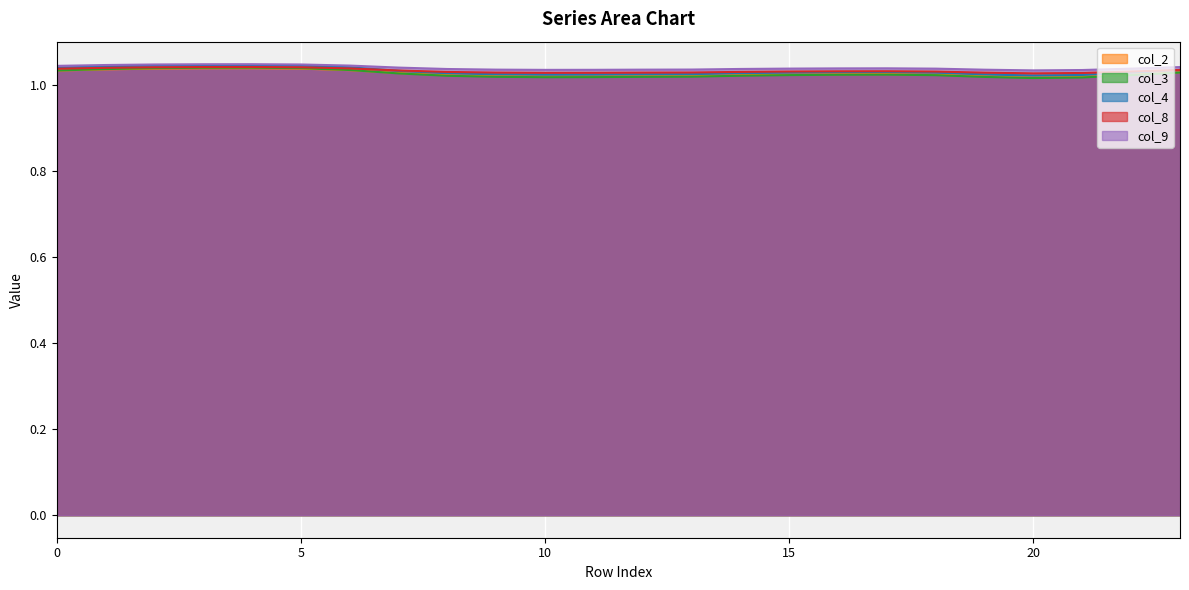

Reading left to right, transcribe all the data shown in this chart.

col_2: 1.0	1.0	1.0	1.0	1.0	1.0	1.0	1.0	1.0	1.0	1.0	1.0	1.0	1.0	1.0	1.0	1.0	1.0	1.0	1.0	1.0	1.0	1.0	1.0
col_3: 1.0	1.0	1.0	1.0	1.0	1.0	1.0	1.0	1.0	1.0	1.0	1.0	1.0	1.0	1.0	1.0	1.0	1.0	1.0	1.0	1.0	1.0	1.0	1.0
col_4: 1.0	1.0	1.0	1.0	1.0	1.0	1.0	1.0	1.0	1.0	1.0	1.0	1.0	1.0	1.0	1.0	1.0	1.0	1.0	1.0	1.0	1.0	1.0	1.0
col_8: 1.0	1.0	1.0	1.0	1.0	1.0	1.0	1.0	1.0	1.0	1.0	1.0	1.0	1.0	1.0	1.0	1.0	1.0	1.0	1.0	1.0	1.0	1.0	1.0
col_9: 1.0	1.0	1.0	1.0	1.0	1.0	1.0	1.0	1.0	1.0	1.0	1.0	1.0	1.0	1.0	1.0	1.0	1.0	1.0	1.0	1.0	1.0	1.0	1.0